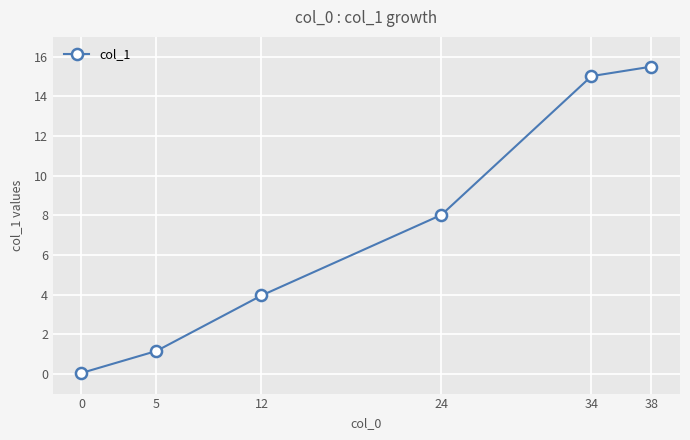

True or false: the data shows 1.7 at 5.

False